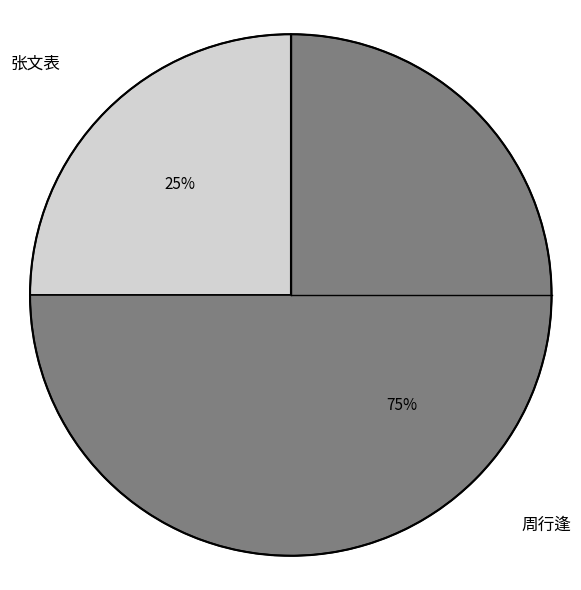

Is 周行逢 the majority of the pie?

Yes